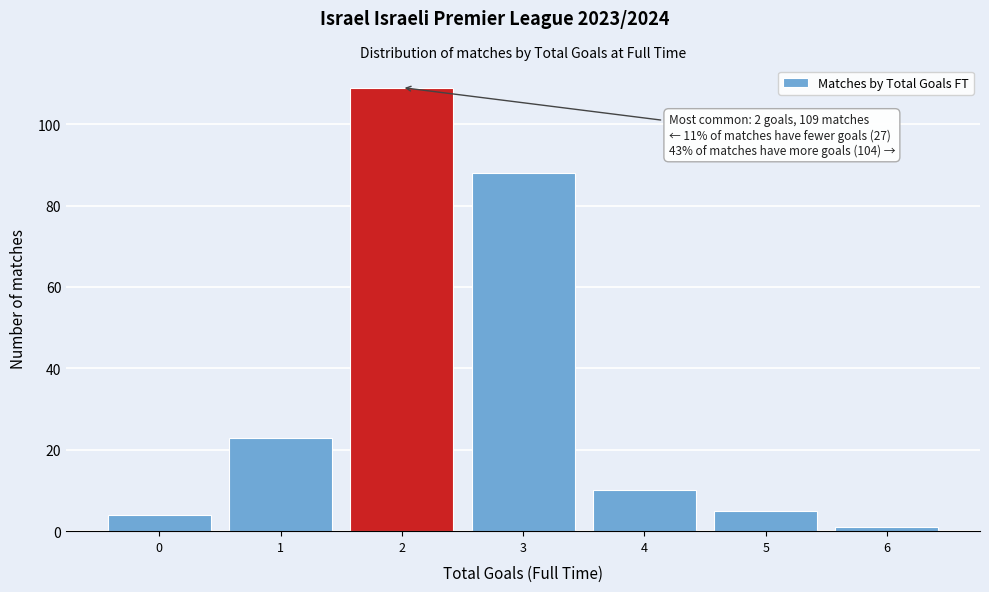

Which range on the x-axis has the tallest bar?

1.5 to 2.5